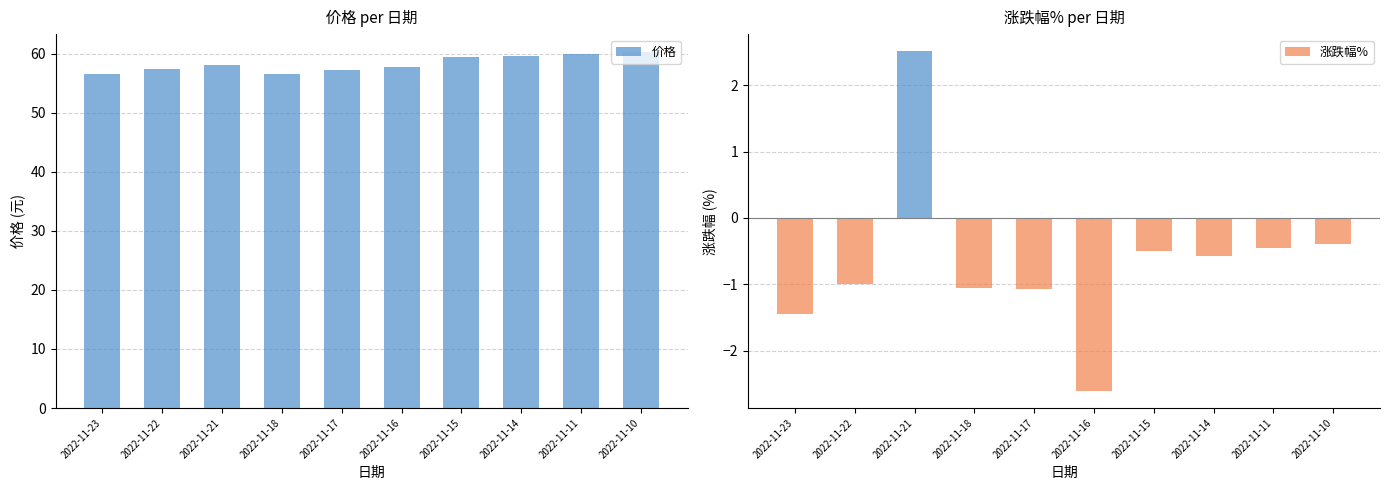

What is the total value across all series at 2022-11-14?

59.1